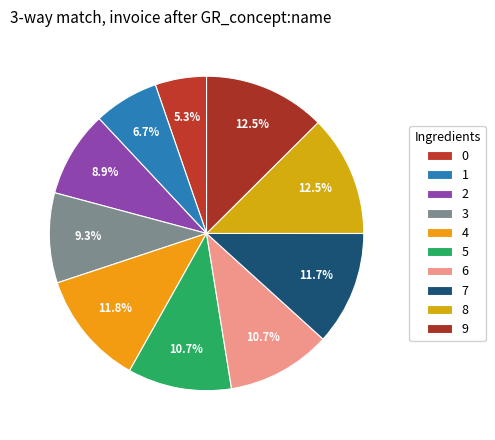

Rank the categories by value from lowest to highest.

0, 1, 2, 3, 5, 6, 7, 4, 8, 9